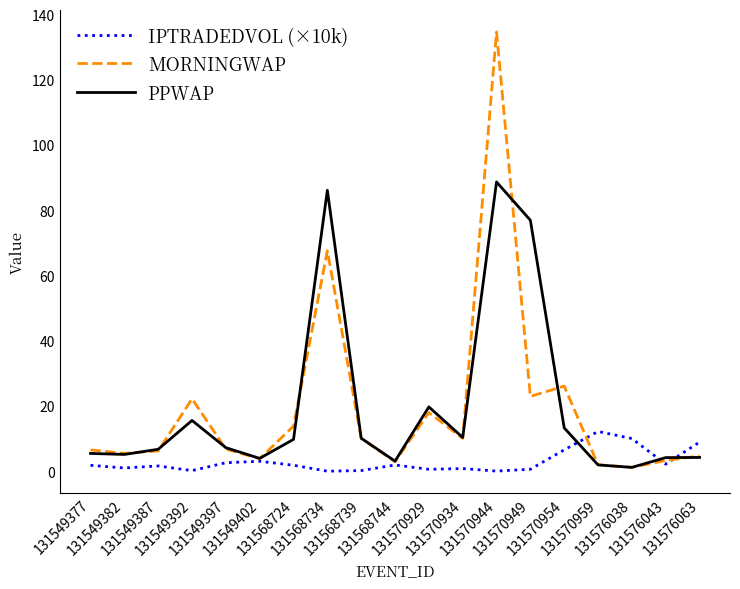

List the series in order of their peak value, highest first.

MORNINGWAP, PPWAP, IPTRADEDVOL (×10k)